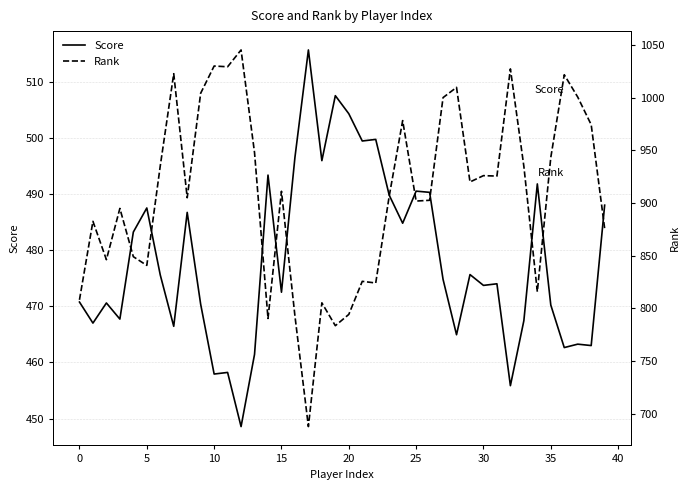

What is the maximum value shown in the chart?

1045.4